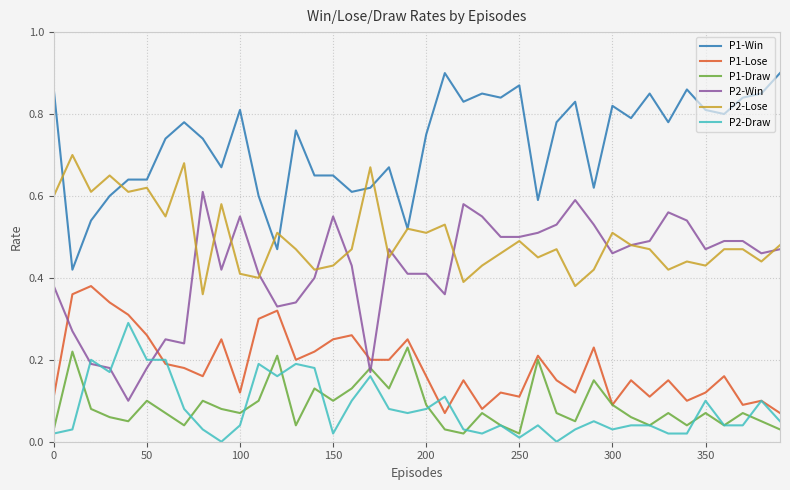

True or false: P1-Win and P1-Lose intersect in this chart.

False